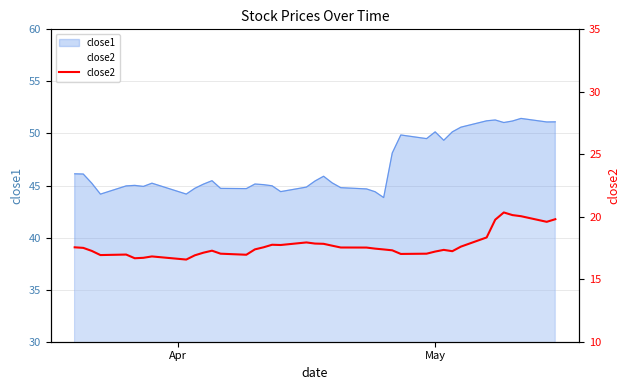

Reading left to right, what are all the values shown in this chart?

17.6	17.5	17.3	16.9	17.0	16.7	16.7	16.8	16.6	16.9	17.1	17.3	17.0	17.0	17.4	17.6	17.8	17.7	17.9	17.9	17.8	17.7	17.5	17.5	17.4	17.4	17.3	17.0	17.0	17.2	17.4	17.2	17.6	18.3	19.8	20.3	20.1	20.0	19.6	19.8